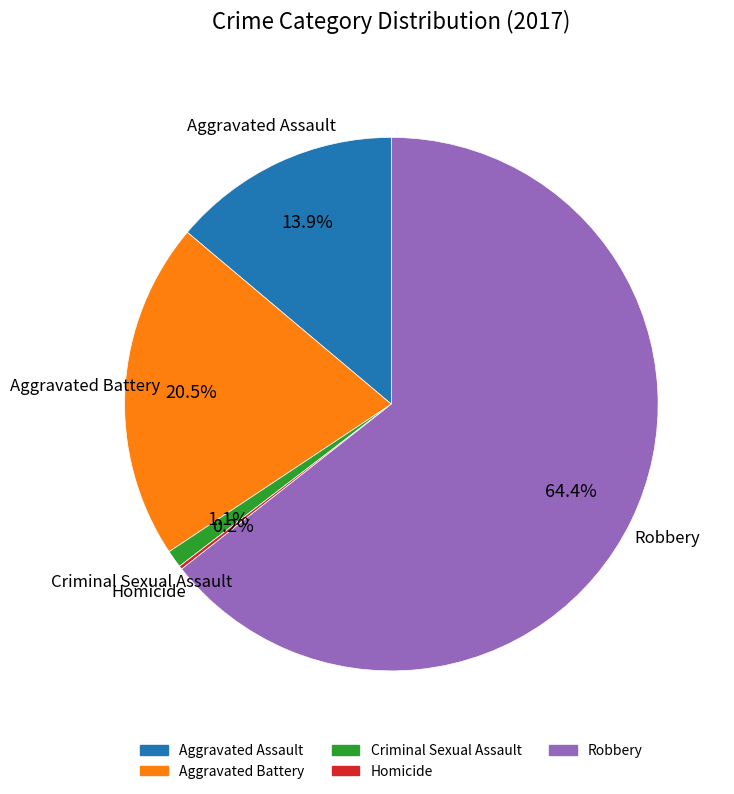

Between Aggravated Assault and Aggravated Battery, which is larger?

Aggravated Battery